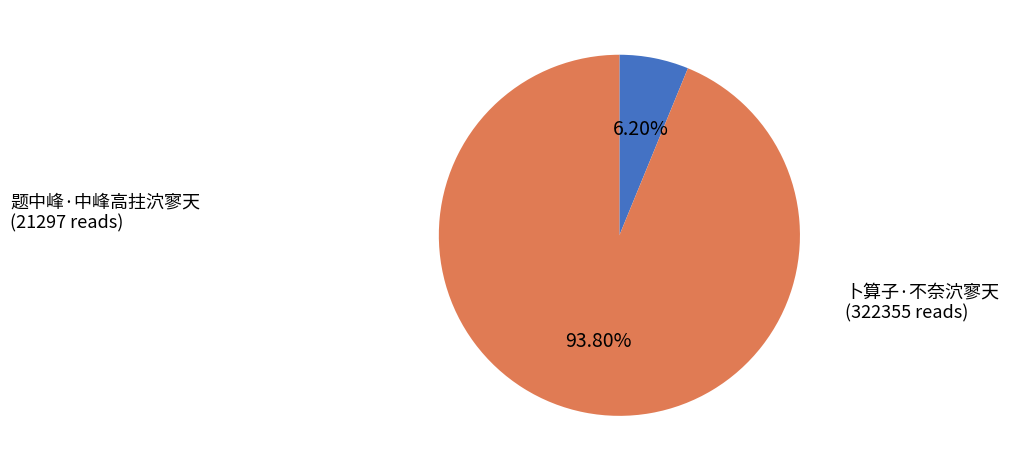

Is it true that 卜算子·不奈泬寥天 is 81% of the pie?

False